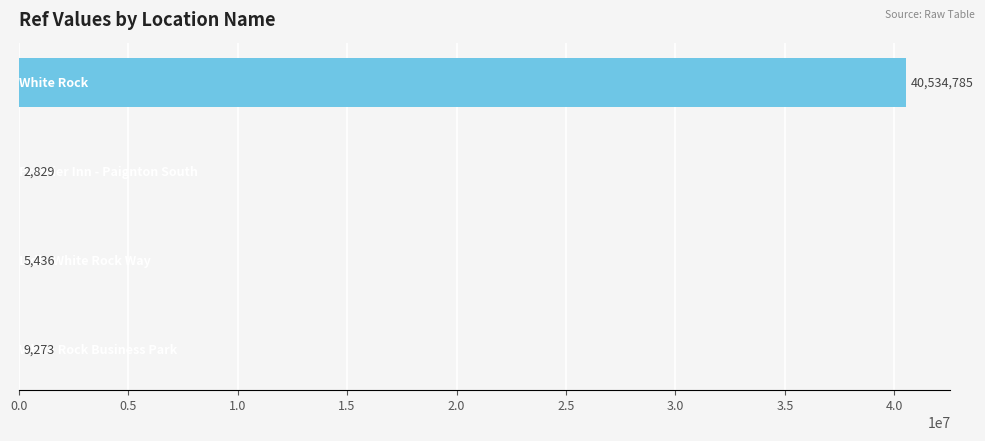

What is the greatest value displayed?

40534785